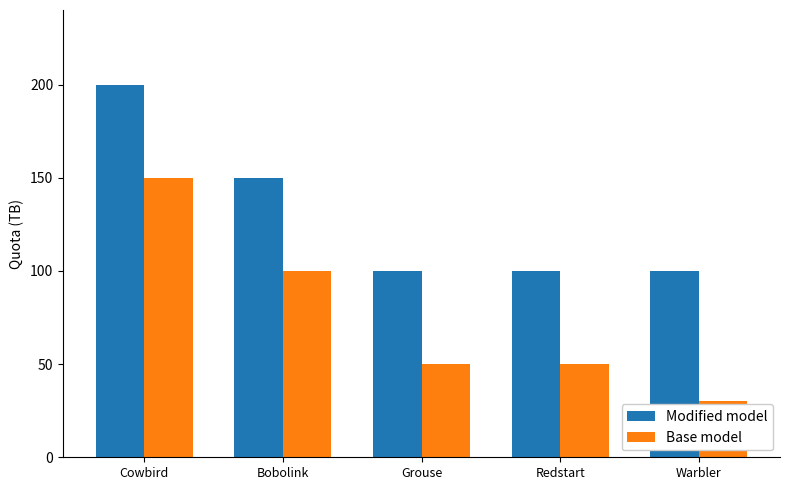

The Modified model series shows 20.3 at Redstart. True or false?

False